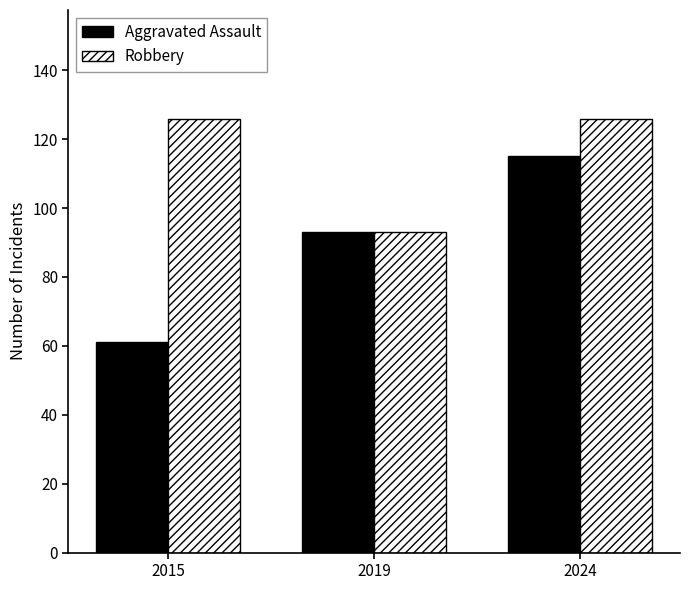

What is the value of the Aggravated Assault bar at the 1st from the left?

61